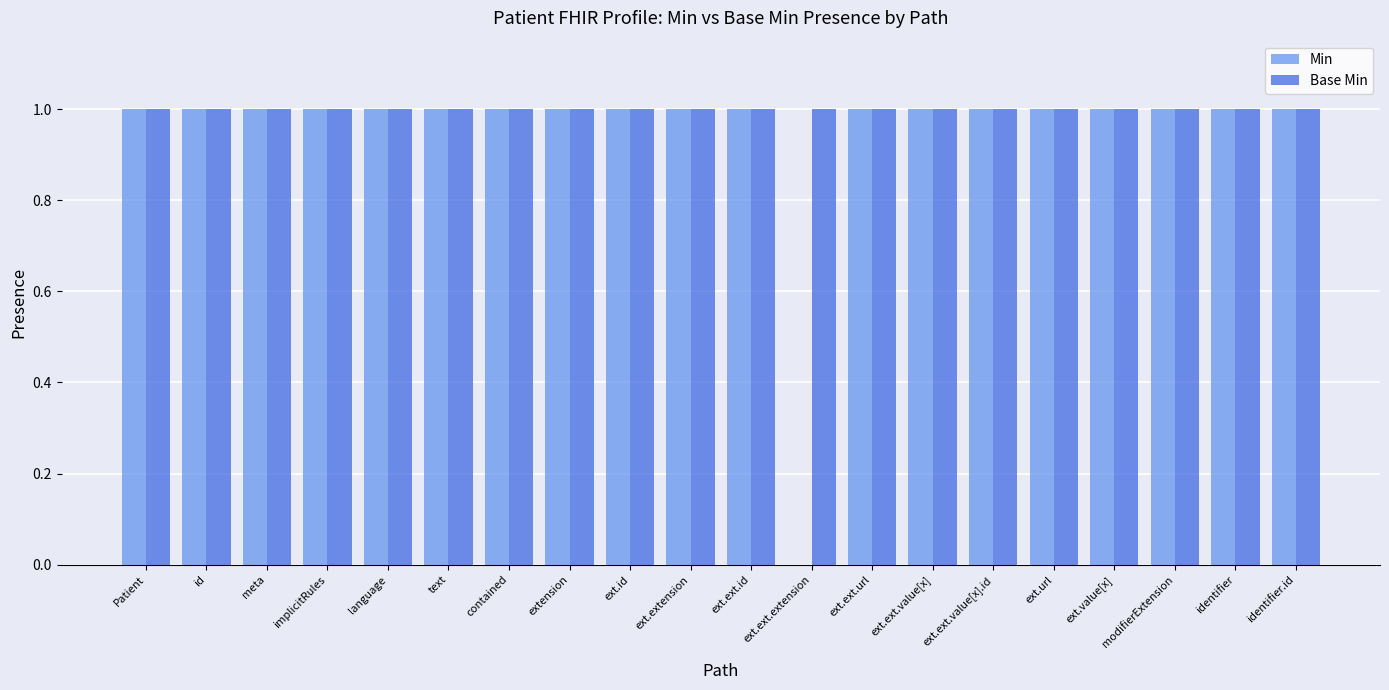

What is the sum of all Base Min values?

20